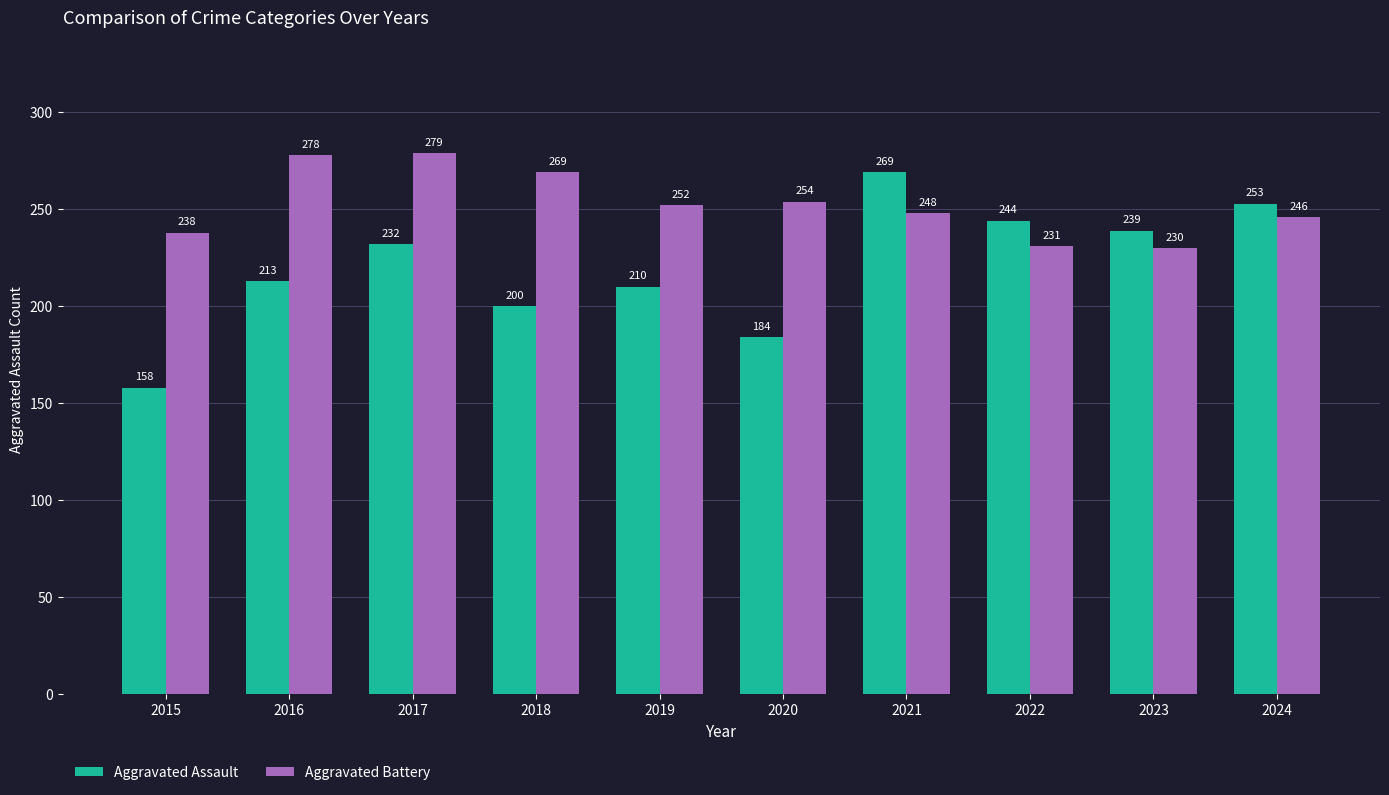

Reading right to left, list all the values displayed in this chart.

Aggravated Assault: 253	239	244	269	184	210	200	232	213	158
Aggravated Battery: 246	230	231	248	254	252	269	279	278	238